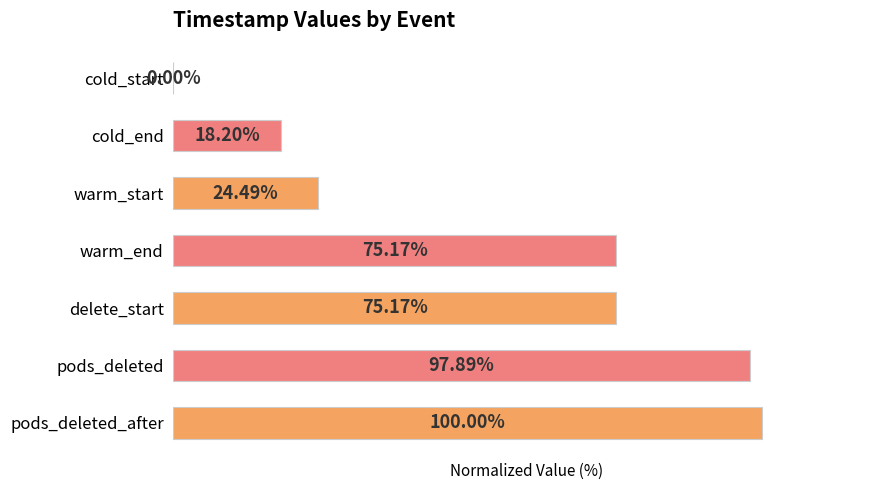

Between delete_start and cold_start, which is larger?

delete_start